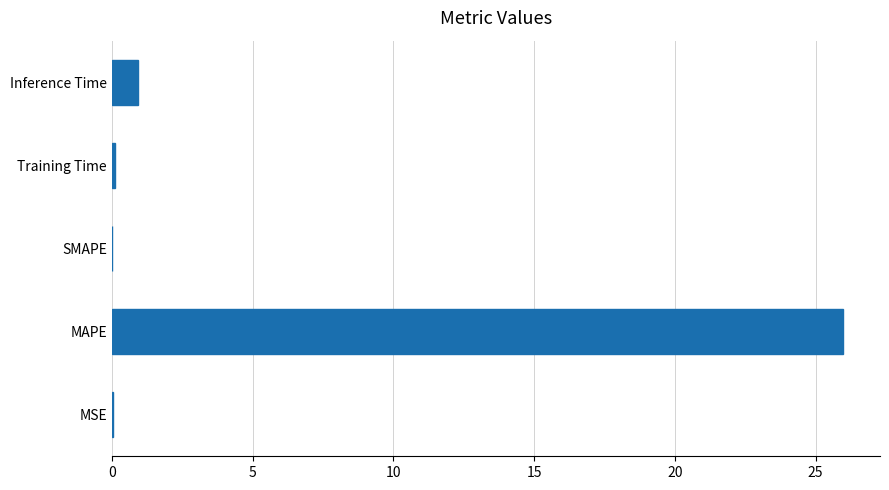

What is the greatest value displayed?

26.0